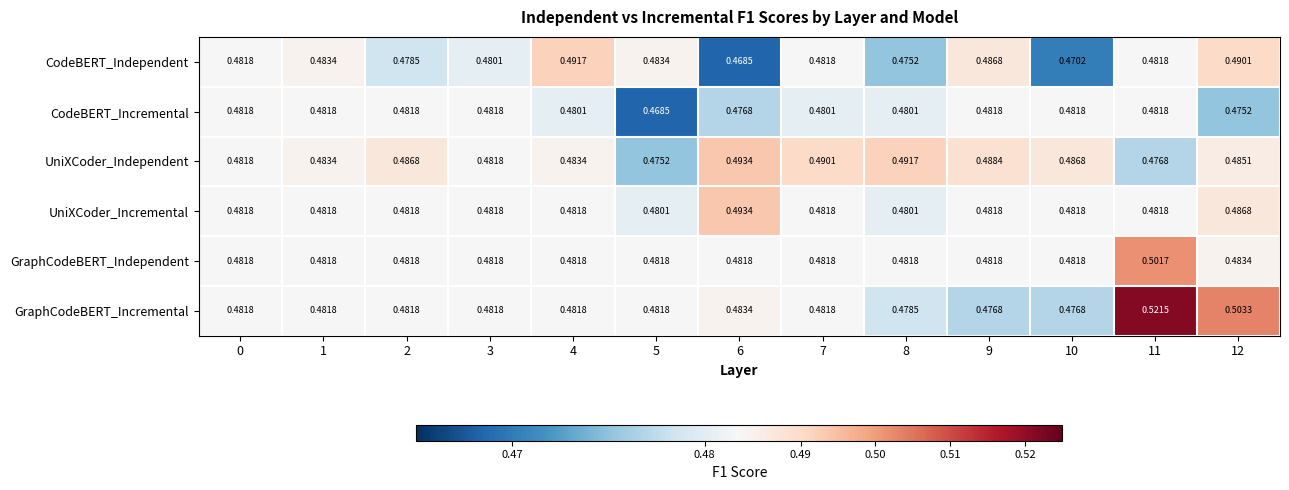

At 12, list the series in order from largest to smallest.

GraphCodeBERT_Incremental, CodeBERT_Independent, UniXCoder_Incremental, UniXCoder_Independent, GraphCodeBERT_Independent, CodeBERT_Incremental